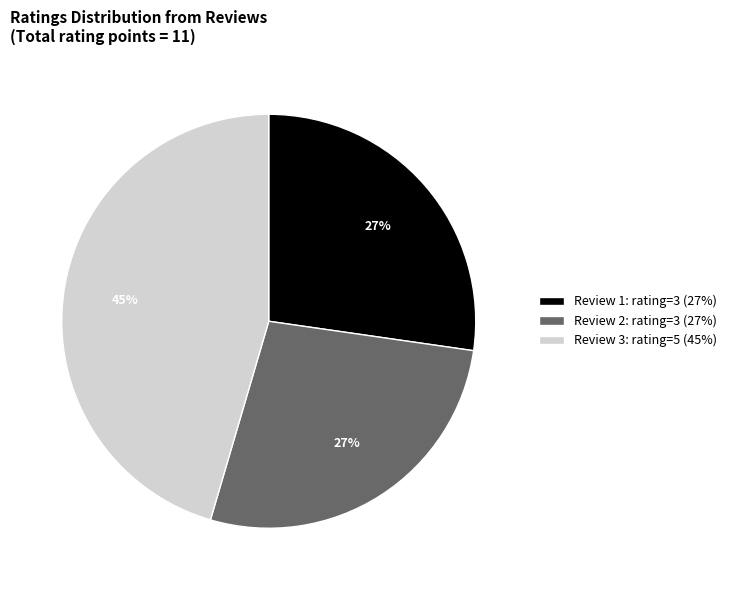

Is there a majority slice in this chart?

No